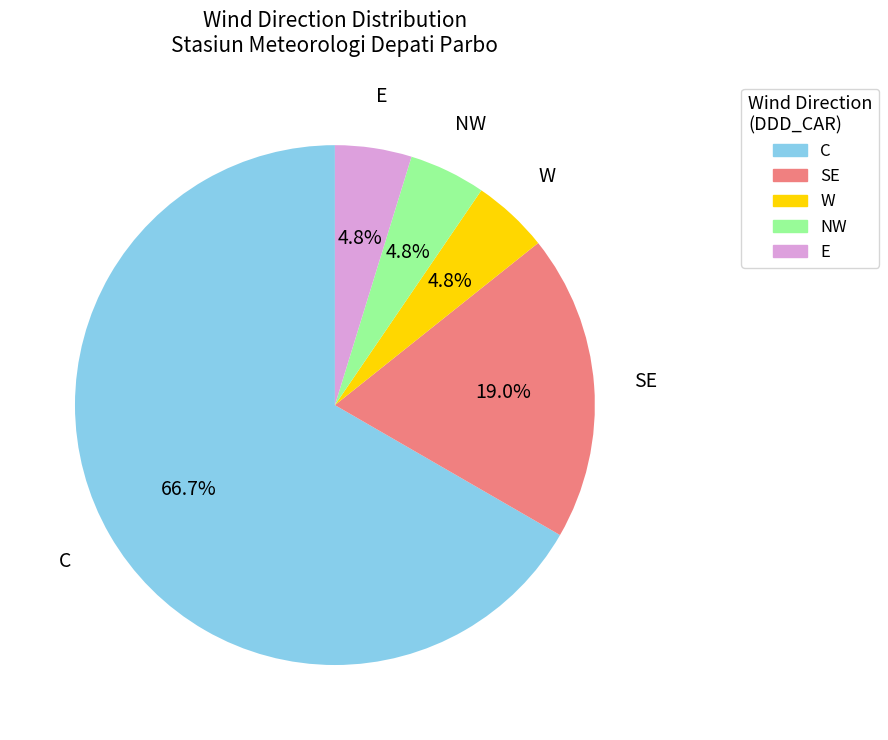

True or false: E accounts for 5% of the total.

True